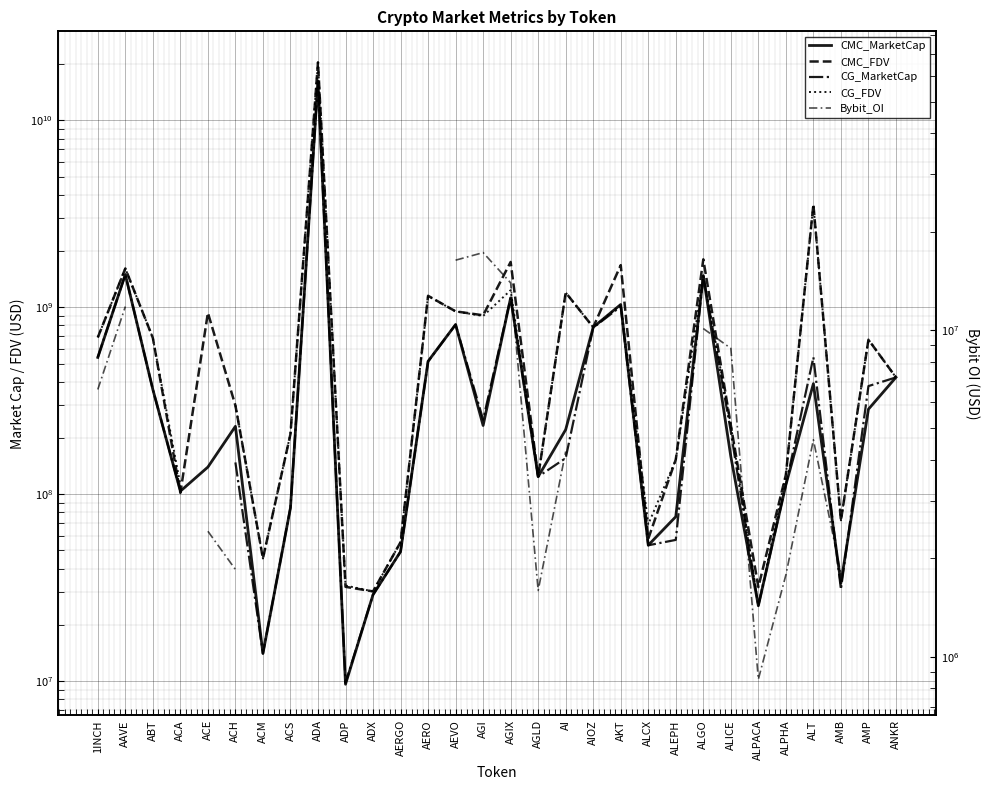

Read the CMC_FDV value at ALEPH.

153258513.4